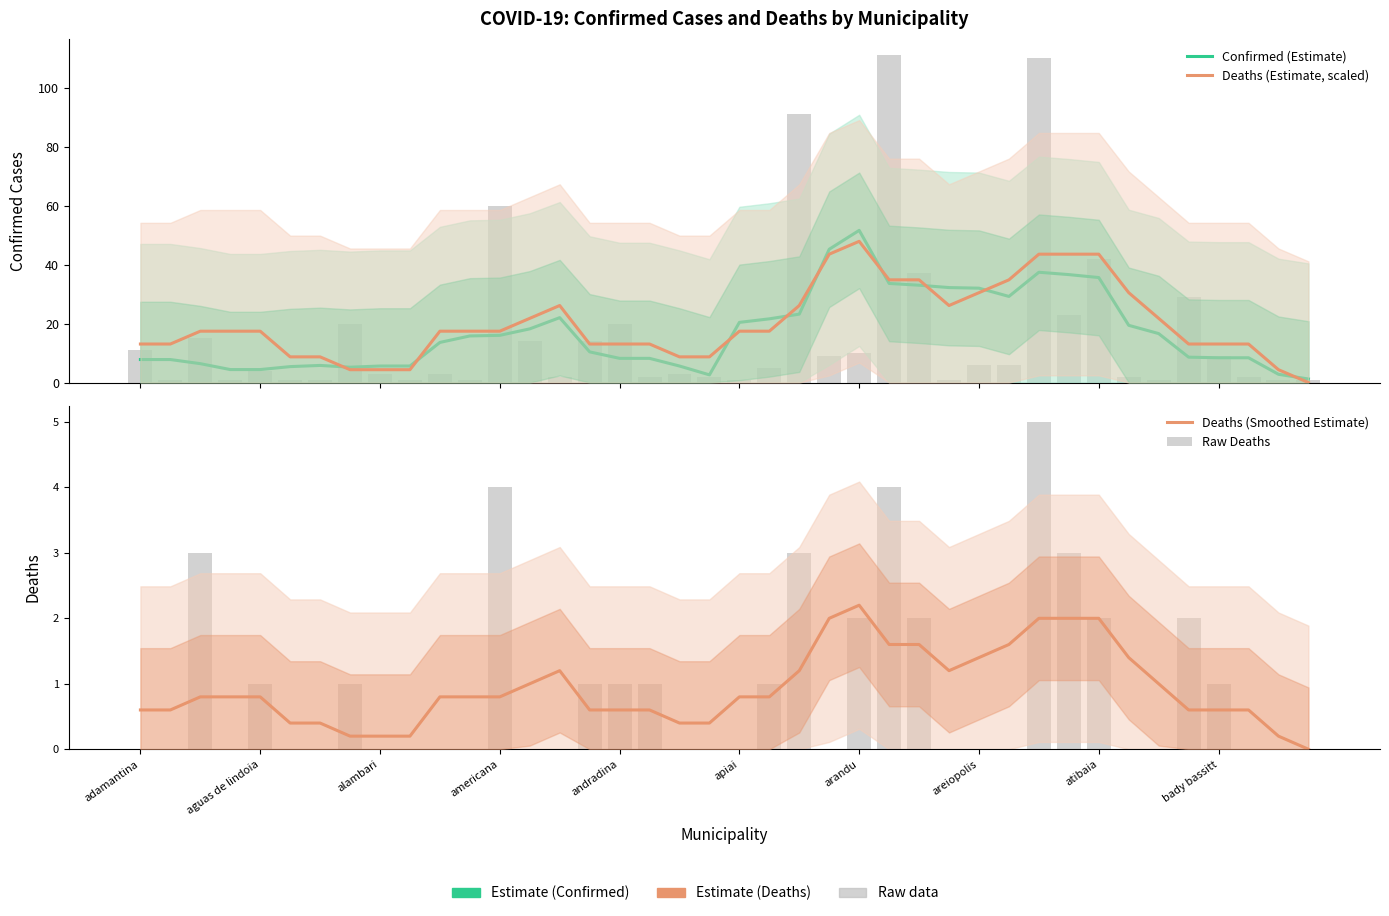

How many values in the Raw Deaths series exceed 0?

17